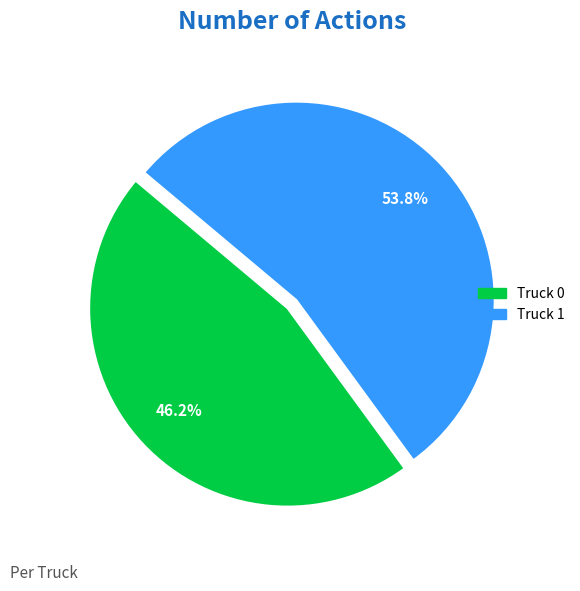

True or false: Truck 0 accounts for 46% of the total.

True